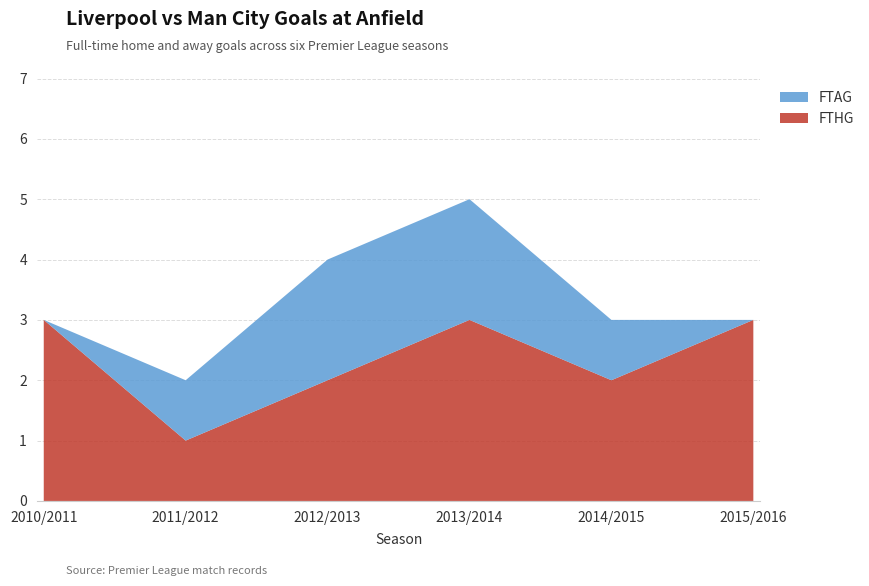

Reading left to right, extract all data points from this chart.

FTHG: 3	1	2	3	2	3
FTAG: 0	1	2	2	1	0